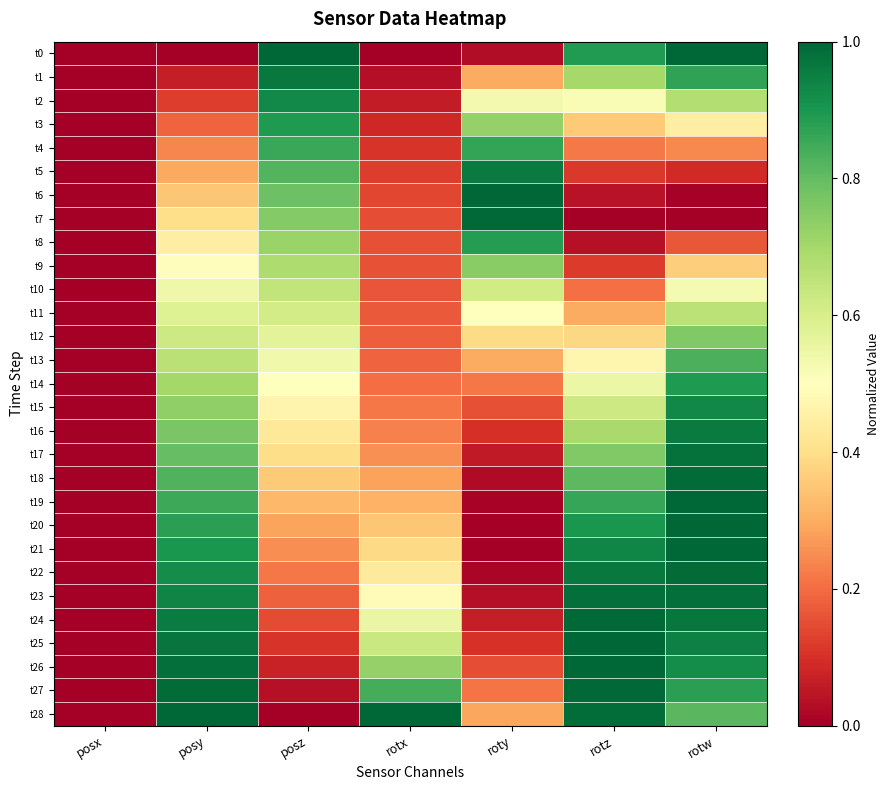

Reading left to right, what are all the values shown in this chart?

t0: posx=0.0	posy=0.0	posz=1.0	rotx=0.0	roty=0.0	rotz=0.9	rotw=1.0
t1: posx=0.0	posy=0.1	posz=1.0	rotx=0.0	roty=0.3	rotz=0.7	rotw=0.9
t2: posx=0.0	posy=0.1	posz=0.9	rotx=0.1	roty=0.5	rotz=0.5	rotw=0.7
t3: posx=0.0	posy=0.2	posz=0.9	rotx=0.1	roty=0.7	rotz=0.4	rotw=0.4
t4: posx=0.0	posy=0.2	posz=0.9	rotx=0.1	roty=0.9	rotz=0.2	rotw=0.2
t5: posx=0.0	posy=0.3	posz=0.8	rotx=0.1	roty=1.0	rotz=0.1	rotw=0.1
t6: posx=0.0	posy=0.3	posz=0.8	rotx=0.1	roty=1.0	rotz=0.0	rotw=0.0
t7: posx=0.0	posy=0.4	posz=0.8	rotx=0.2	roty=1.0	rotz=0.0	rotw=0.0
t8: posx=0.0	posy=0.4	posz=0.7	rotx=0.2	roty=0.9	rotz=0.0	rotw=0.2
t9: posx=0.0	posy=0.5	posz=0.7	rotx=0.2	roty=0.7	rotz=0.1	rotw=0.4
t10: posx=0.0	posy=0.5	posz=0.6	rotx=0.2	roty=0.6	rotz=0.2	rotw=0.5
t11: posx=0.0	posy=0.6	posz=0.6	rotx=0.2	roty=0.5	rotz=0.3	rotw=0.7
t12: posx=0.0	posy=0.6	posz=0.6	rotx=0.2	roty=0.4	rotz=0.4	rotw=0.8
t13: posx=0.0	posy=0.7	posz=0.5	rotx=0.2	roty=0.3	rotz=0.5	rotw=0.8
t14: posx=0.0	posy=0.7	posz=0.5	rotx=0.2	roty=0.2	rotz=0.6	rotw=0.9
t15: posx=0.0	posy=0.7	posz=0.5	rotx=0.2	roty=0.2	rotz=0.6	rotw=0.9
t16: posx=0.0	posy=0.8	posz=0.4	rotx=0.2	roty=0.1	rotz=0.7	rotw=1.0
t17: posx=0.0	posy=0.8	posz=0.4	rotx=0.3	roty=0.1	rotz=0.8	rotw=1.0
t18: posx=0.0	posy=0.8	posz=0.4	rotx=0.3	roty=0.0	rotz=0.8	rotw=1.0
t19: posx=0.0	posy=0.9	posz=0.3	rotx=0.3	roty=0.0	rotz=0.9	rotw=1.0
t20: posx=0.0	posy=0.9	posz=0.3	rotx=0.3	roty=0.0	rotz=0.9	rotw=1.0
t21: posx=0.0	posy=0.9	posz=0.3	rotx=0.4	roty=0.0	rotz=0.9	rotw=1.0
t22: posx=0.0	posy=0.9	posz=0.2	rotx=0.4	roty=0.0	rotz=1.0	rotw=1.0
t23: posx=0.0	posy=0.9	posz=0.2	rotx=0.5	roty=0.0	rotz=1.0	rotw=1.0
t24: posx=0.0	posy=1.0	posz=0.1	rotx=0.6	roty=0.1	rotz=1.0	rotw=1.0
t25: posx=0.0	posy=1.0	posz=0.1	rotx=0.6	roty=0.1	rotz=1.0	rotw=0.9
t26: posx=0.0	posy=1.0	posz=0.1	rotx=0.7	roty=0.2	rotz=1.0	rotw=0.9
t27: posx=0.0	posy=1.0	posz=0.0	rotx=0.8	roty=0.2	rotz=1.0	rotw=0.9
t28: posx=0.0	posy=1.0	posz=0.0	rotx=1.0	roty=0.3	rotz=1.0	rotw=0.8